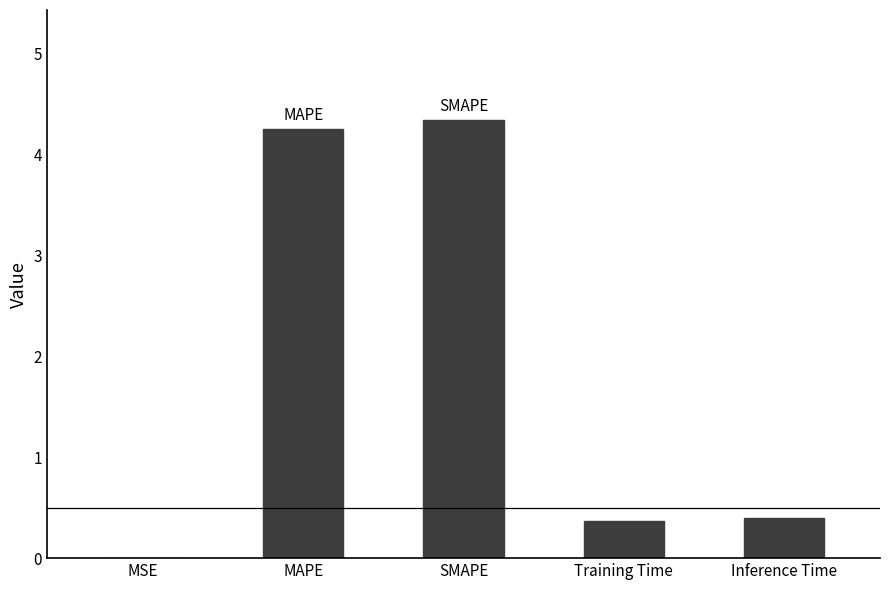

The value at MSE is 0.0. True or false?

True